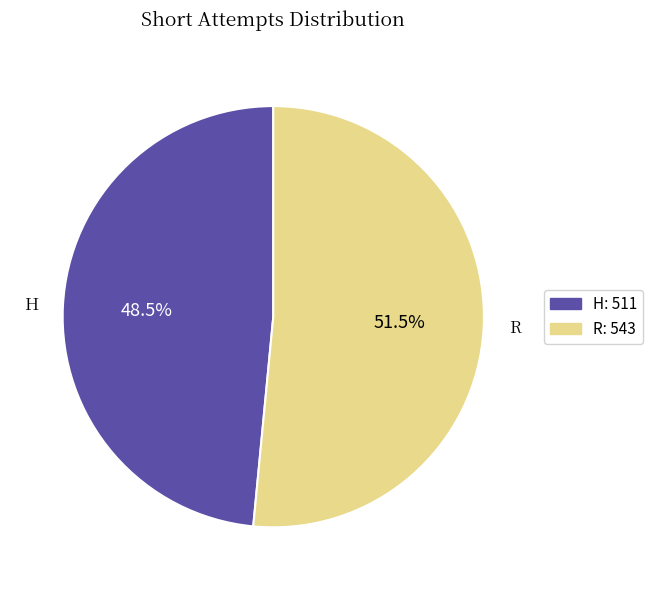

Is the sum of R and H greater than half?

Yes